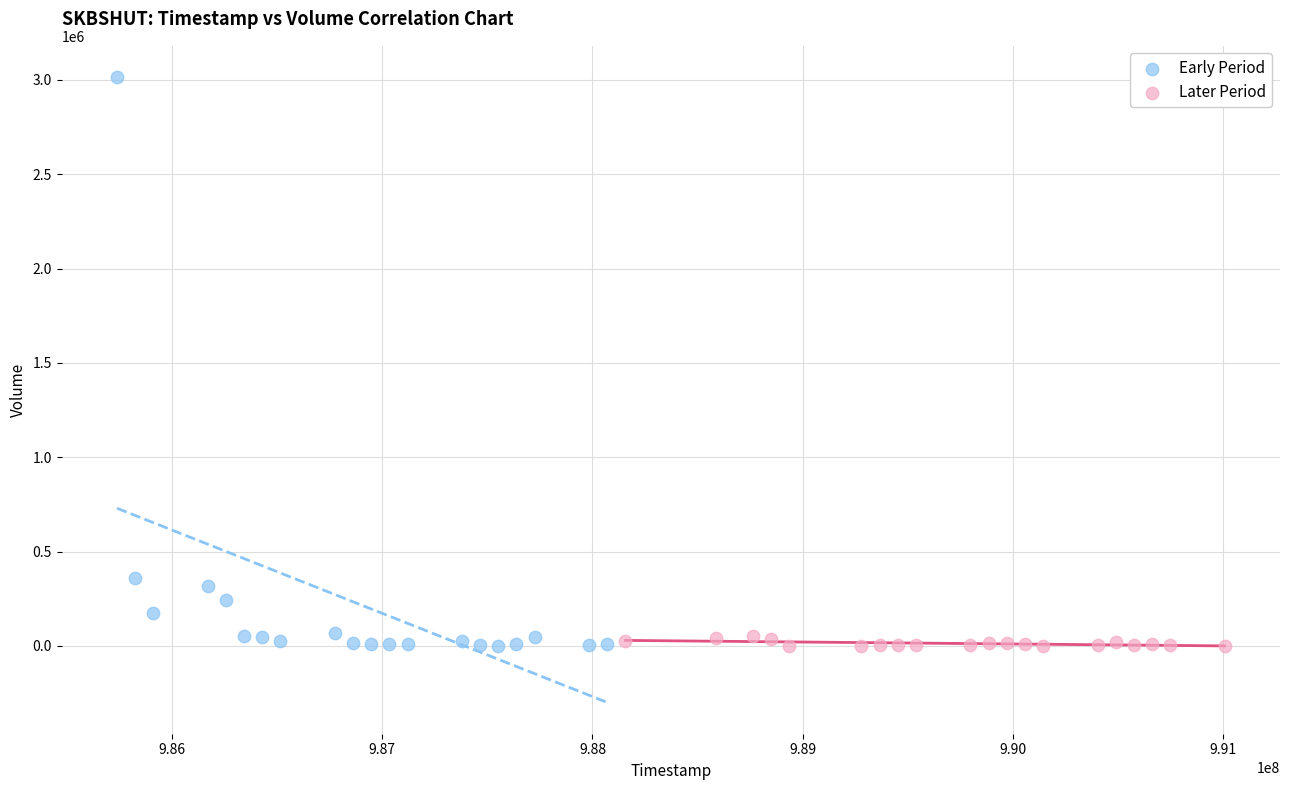

Which series has the largest Y range (max minus min)?

Early Period